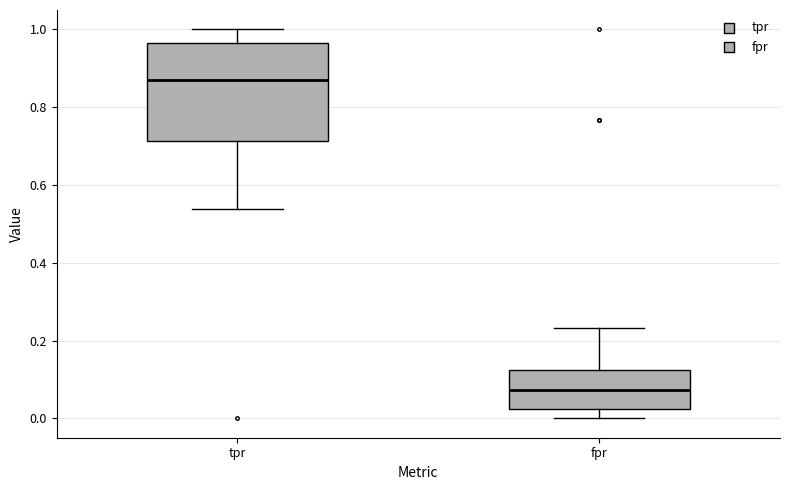

Comparing the boxes themselves (not the whiskers), which one is the tallest?

tpr